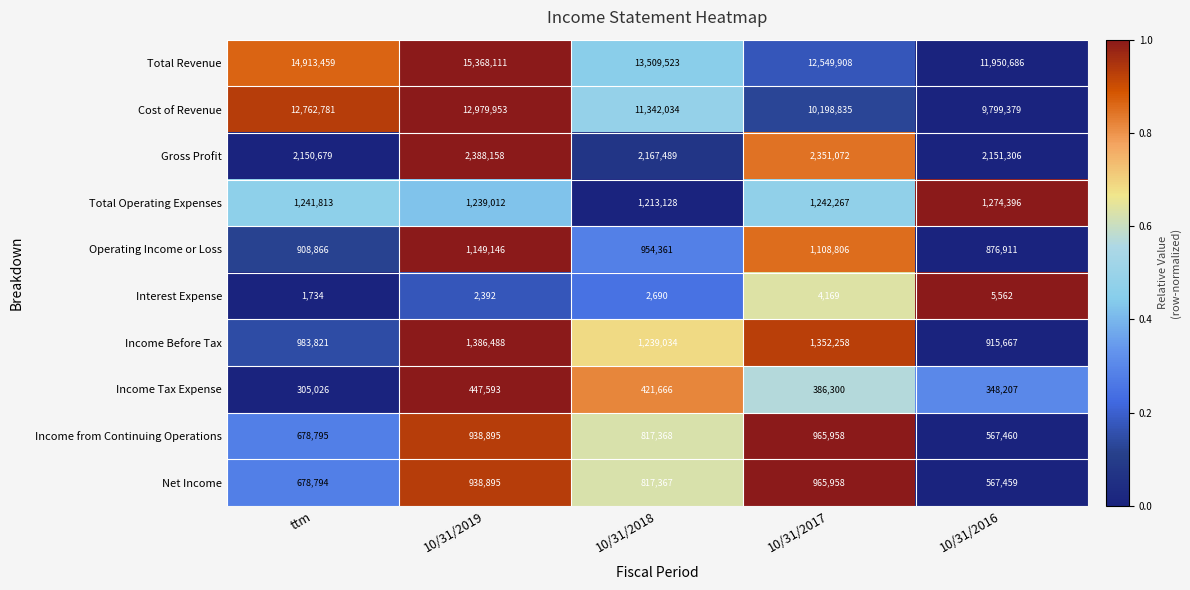

What is the difference between the maximum and minimum values in the Operating Income or Loss series?

272235